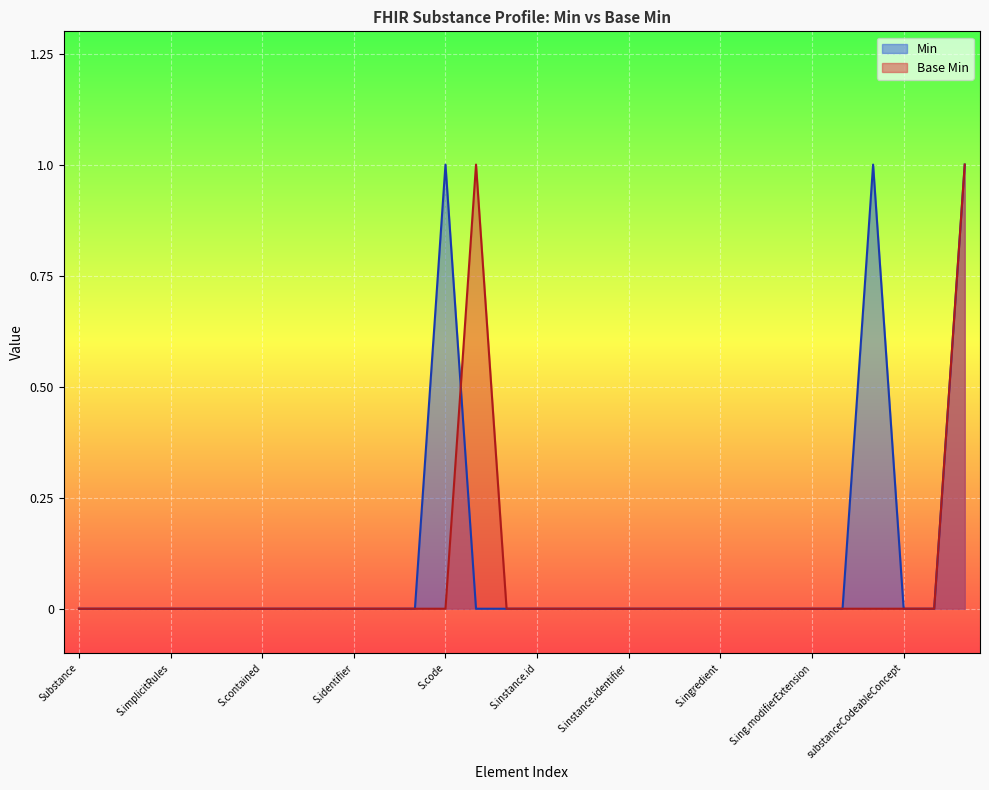

True or false: Base Min has a value of 0 at S.code.

True